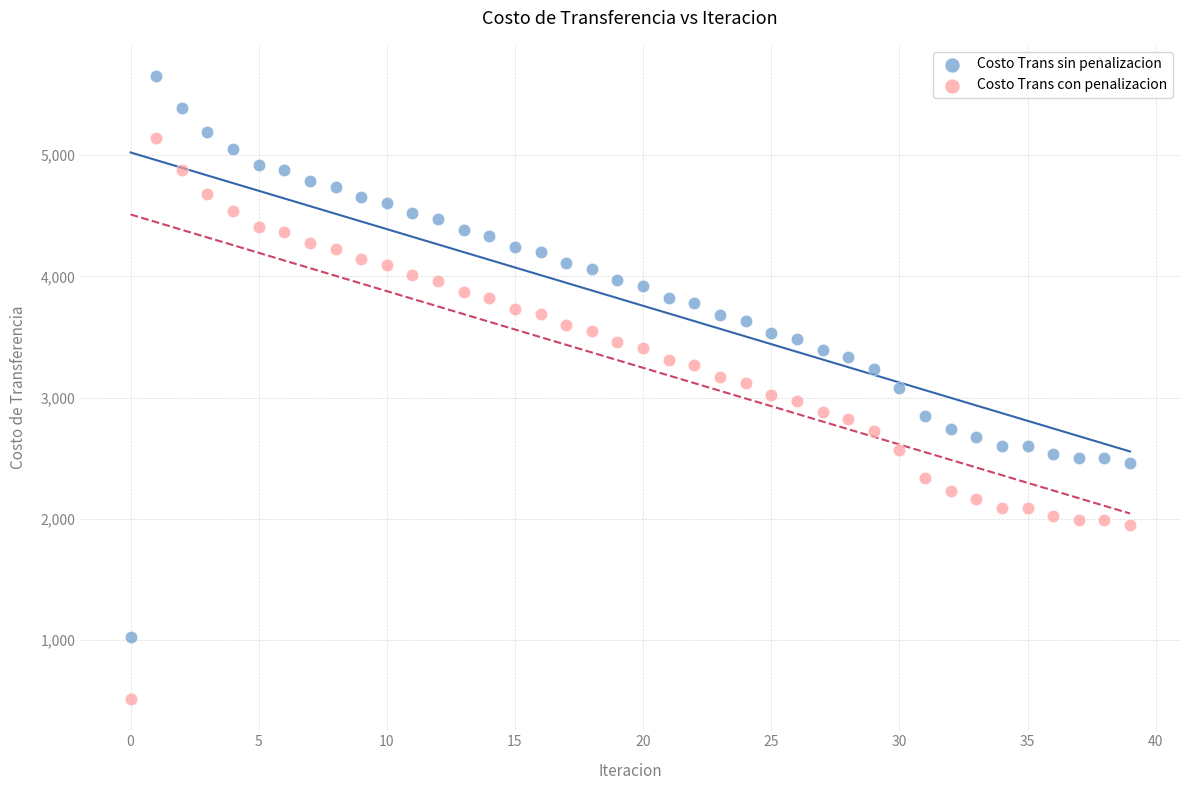

Which series contains the highest Y value?

Costo Trans sin penalizacion